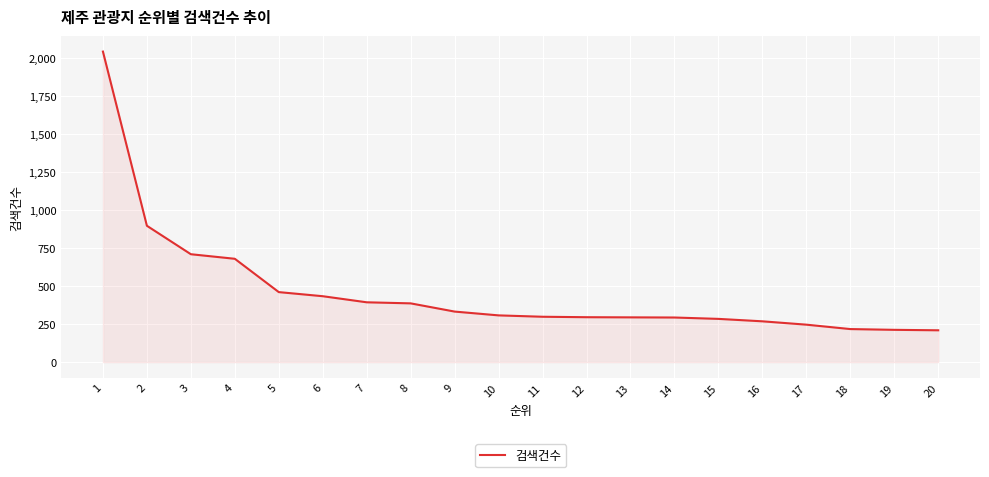

Which has a higher value, 10 or 15?

10